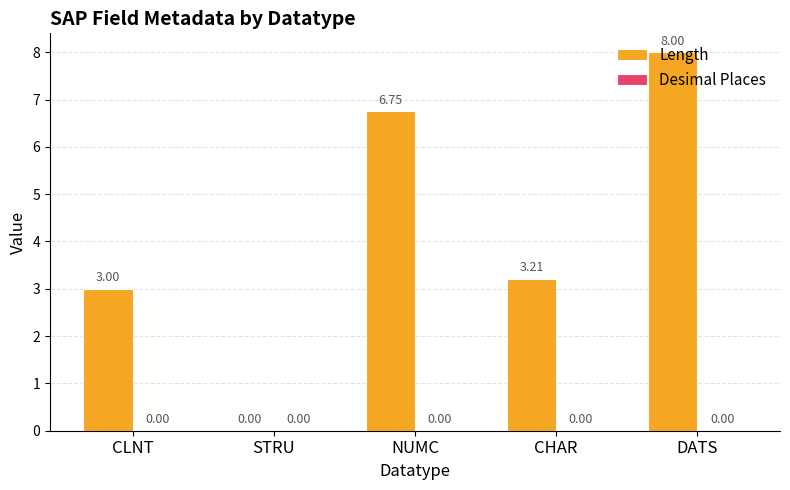

What is the change in value from STRU to DATS?

+8.0